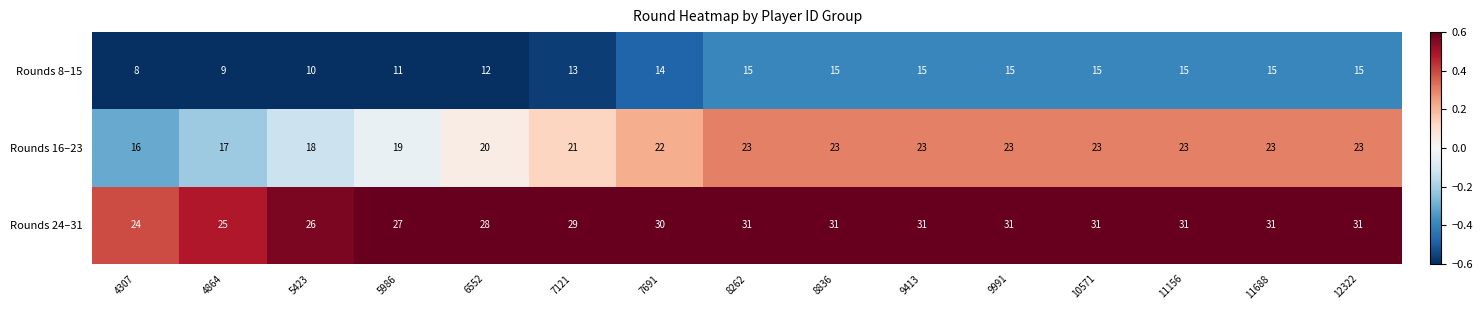

What is the sum of all Rounds 24–31 values?

437